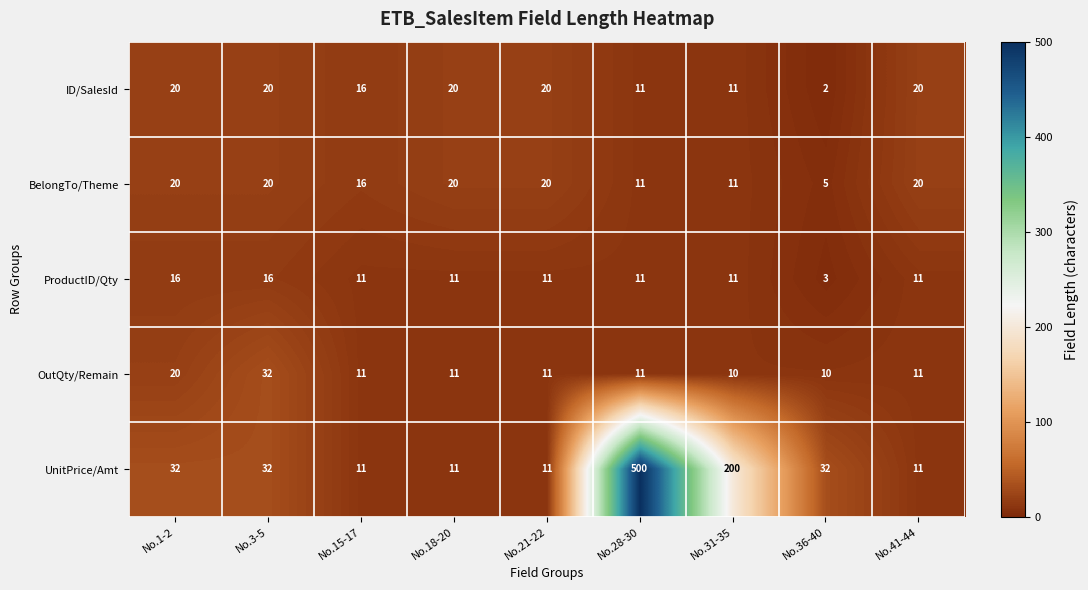

Rank the series at No.36-40 from highest to lowest value.

UnitPrice/Amt, OutQty/Remain, BelongTo/Theme, ProductID/Qty, ID/SalesId